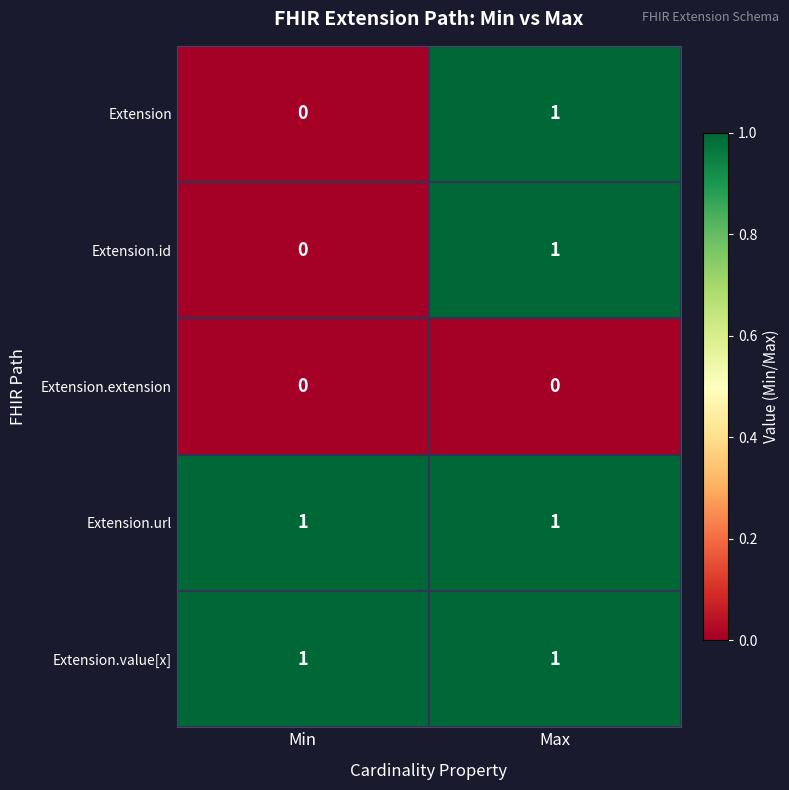

List the labels in order of Extension.id value, smallest first.

Min, Max